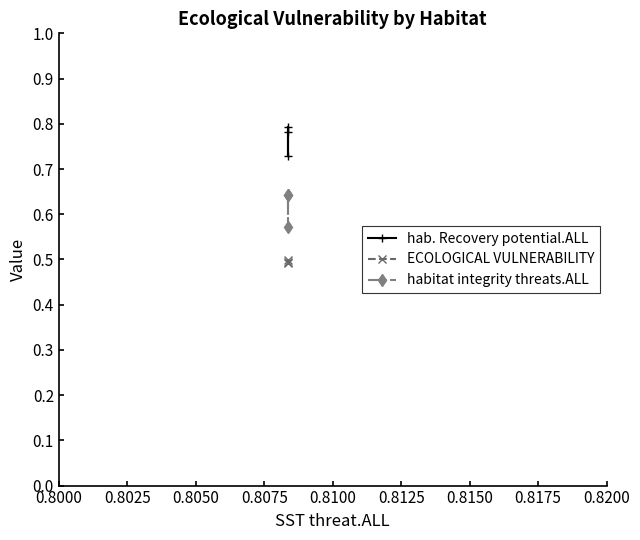

At 0.8025, list the series in order from largest to smallest.

hab. Recovery potential.ALL, habitat integrity threats.ALL, ECOLOGICAL VULNERABILITY